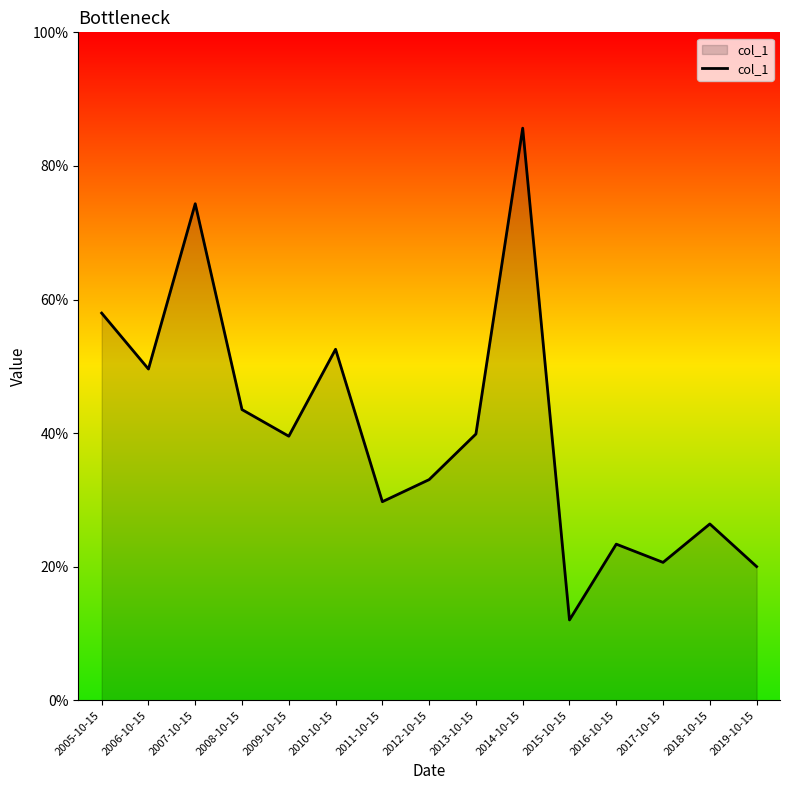

The chart shows a value of 0.7 at 2008-10-15. True or false?

False